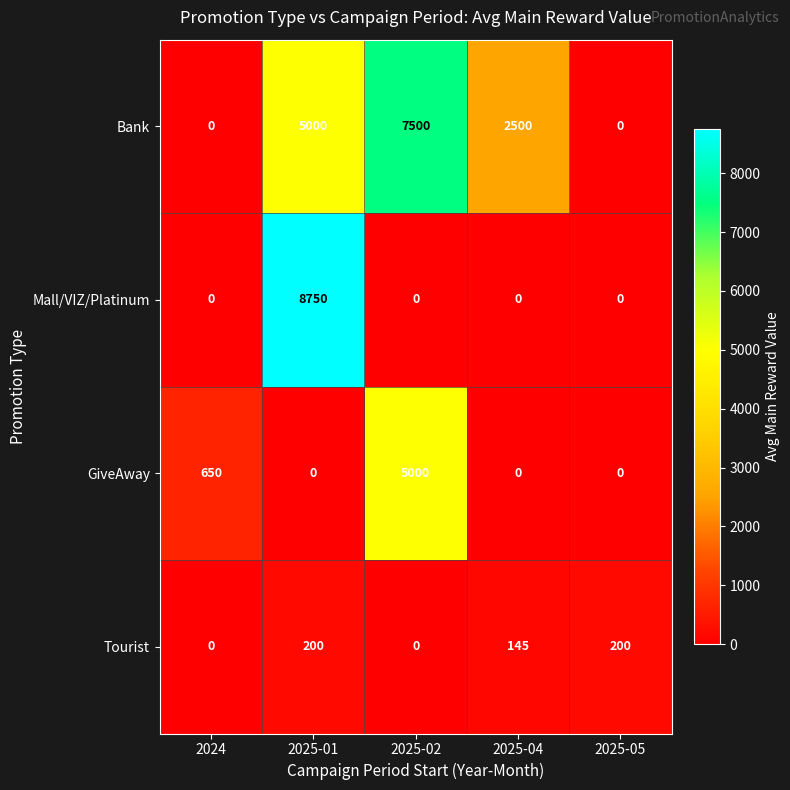

List the series in order of their overall mean, highest first.

Bank, Mall/VIZ/Platinum, GiveAway, Tourist